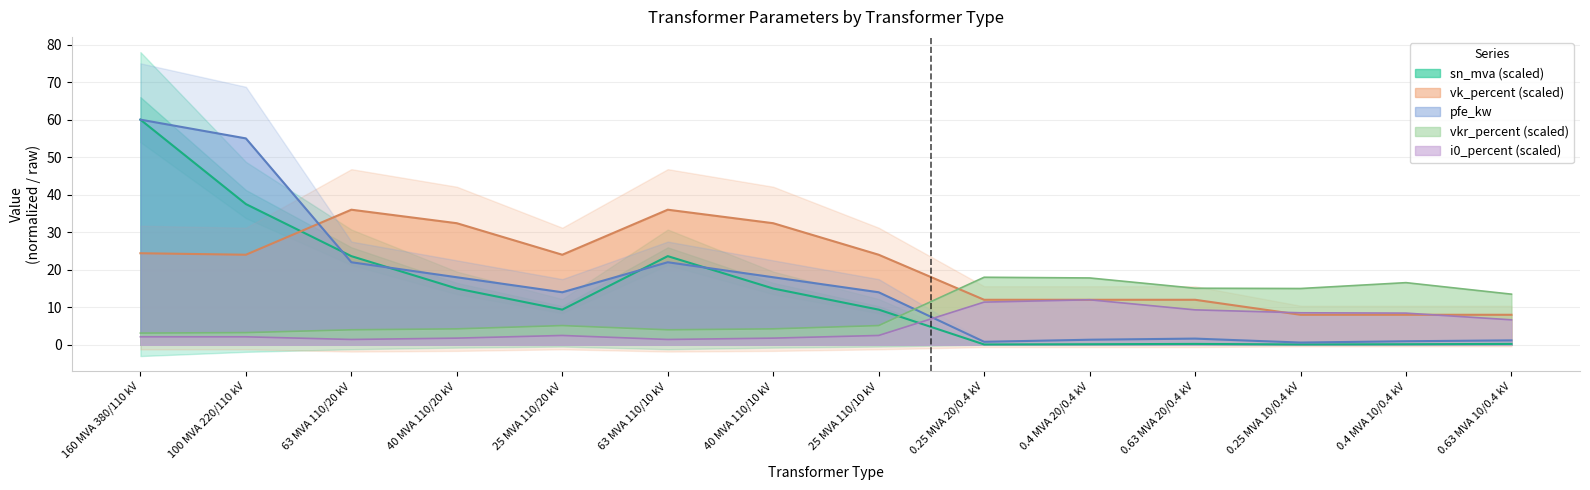

Reading left to right, transcribe all the data shown in this chart.

pfe_kw: 160 MVA 380/110 kV=60.0	100 MVA 220/110 kV=55.0	63 MVA 110/20 kV=22.0	40 MVA 110/20 kV=18.0	25 MVA 110/20 kV=14.0	63 MVA 110/10 kV=22.0	40 MVA 110/10 kV=18.0	25 MVA 110/10 kV=14.0	0.25 MVA 20/0.4 kV=0.8	0.4 MVA 20/0.4 kV=1.4	0.63 MVA 20/0.4 kV=1.6	0.25 MVA 10/0.4 kV=0.6	0.4 MVA 10/0.4 kV=0.9	0.63 MVA 10/0.4 kV=1.2
vkr_percent: 160 MVA 380/110 kV=3.1	100 MVA 220/110 kV=3.3	63 MVA 110/20 kV=4.0	40 MVA 110/20 kV=4.2	25 MVA 110/20 kV=5.1	63 MVA 110/10 kV=4.0	40 MVA 110/10 kV=4.2	25 MVA 110/10 kV=5.1	0.25 MVA 20/0.4 kV=18.0	0.4 MVA 20/0.4 kV=17.8	0.63 MVA 20/0.4 kV=15.1	0.25 MVA 10/0.4 kV=15.0	0.4 MVA 10/0.4 kV=16.6	0.63 MVA 10/0.4 kV=13.5
i0_percent: 160 MVA 380/110 kV=2.1	100 MVA 220/110 kV=2.1	63 MVA 110/20 kV=1.4	40 MVA 110/20 kV=1.8	25 MVA 110/20 kV=2.5	63 MVA 110/10 kV=1.4	40 MVA 110/10 kV=1.8	25 MVA 110/10 kV=2.5	0.25 MVA 20/0.4 kV=11.4	0.4 MVA 20/0.4 kV=12.0	0.63 MVA 20/0.4 kV=9.3	0.25 MVA 10/0.4 kV=8.5	0.4 MVA 10/0.4 kV=8.4	0.63 MVA 10/0.4 kV=6.7
sn_mva: 160 MVA 380/110 kV=60.0	100 MVA 220/110 kV=37.5	63 MVA 110/20 kV=23.6	40 MVA 110/20 kV=15.0	25 MVA 110/20 kV=9.4	63 MVA 110/10 kV=23.6	40 MVA 110/10 kV=15.0	25 MVA 110/10 kV=9.4	0.25 MVA 20/0.4 kV=0.1	0.4 MVA 20/0.4 kV=0.1	0.63 MVA 20/0.4 kV=0.2	0.25 MVA 10/0.4 kV=0.1	0.4 MVA 10/0.4 kV=0.1	0.63 MVA 10/0.4 kV=0.2
vk_percent: 160 MVA 380/110 kV=24.4	100 MVA 220/110 kV=24.0	63 MVA 110/20 kV=36.0	40 MVA 110/20 kV=32.4	25 MVA 110/20 kV=24.0	63 MVA 110/10 kV=36.0	40 MVA 110/10 kV=32.4	25 MVA 110/10 kV=24.0	0.25 MVA 20/0.4 kV=12.0	0.4 MVA 20/0.4 kV=12.0	0.63 MVA 20/0.4 kV=12.0	0.25 MVA 10/0.4 kV=8.0	0.4 MVA 10/0.4 kV=8.0	0.63 MVA 10/0.4 kV=8.0